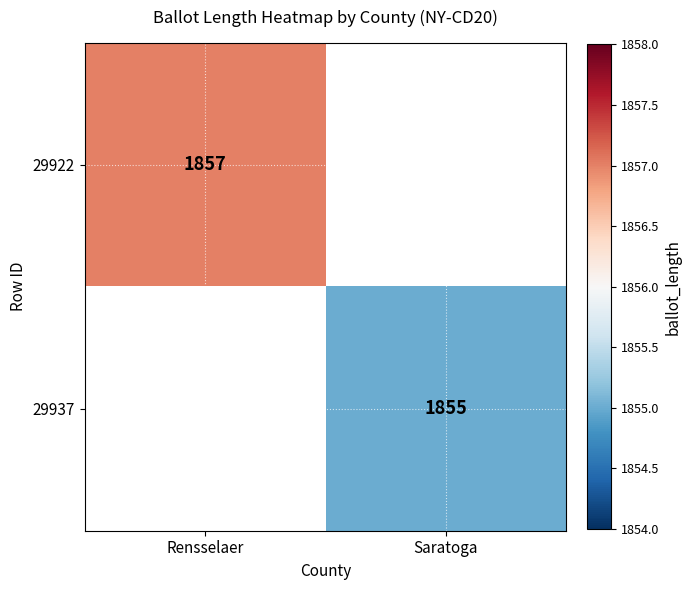

At which category does the chart reach its minimum across all series?

Saratoga